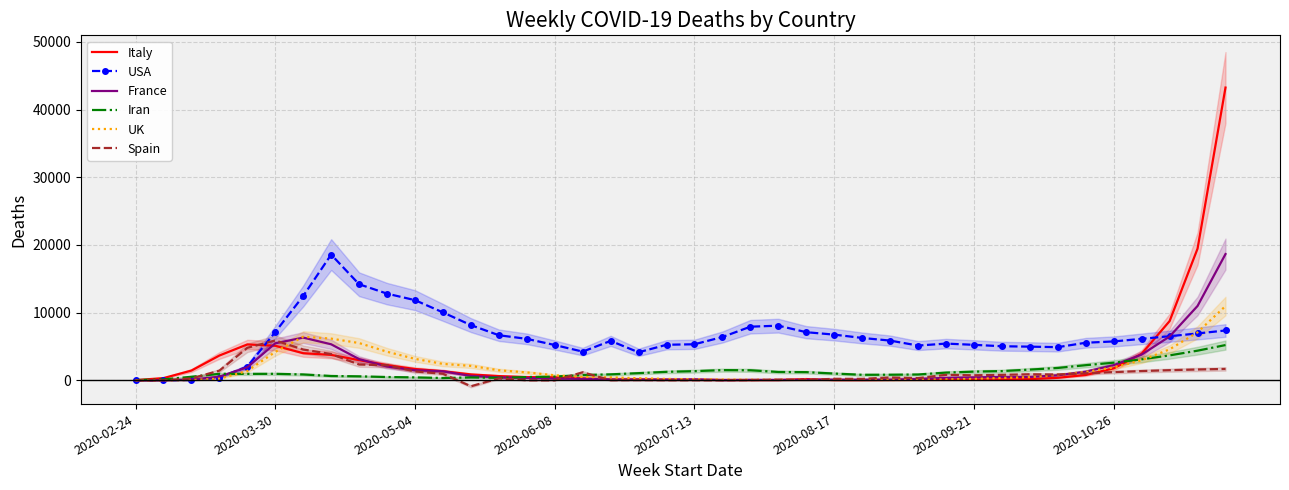

Which series has the largest range (max minus min)?

Italy